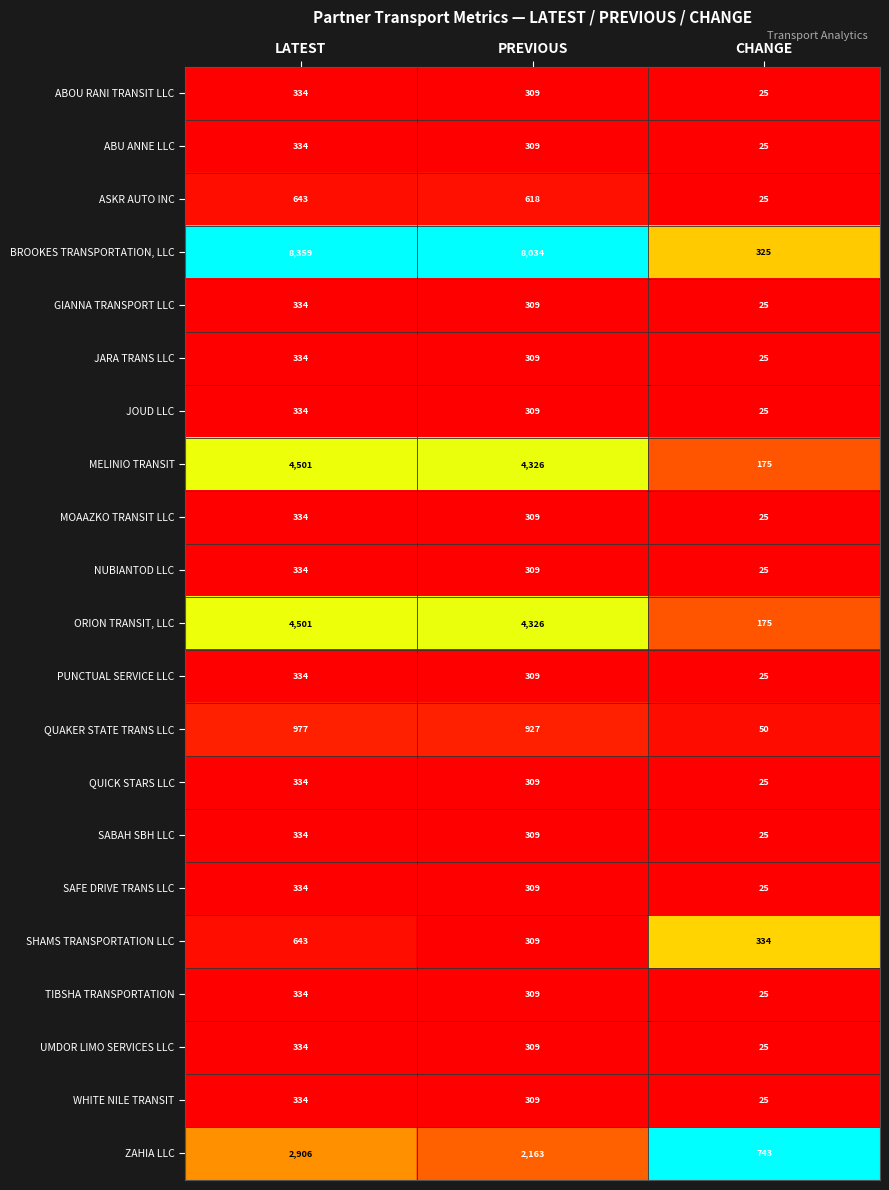

At which label does ORION TRANSIT, LLC reach its peak?

LATEST